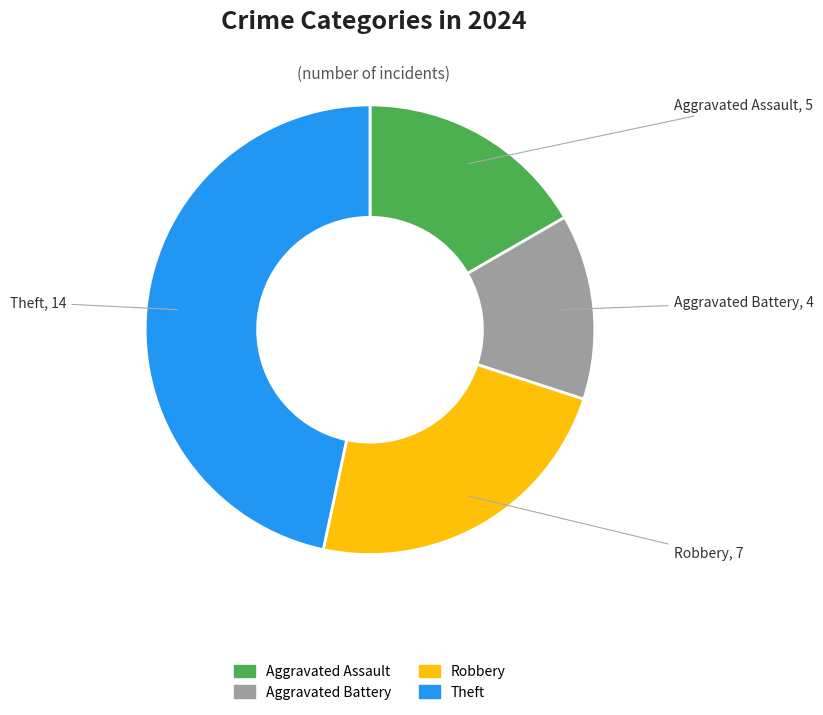

Does Theft account for over 50% of the chart?

No